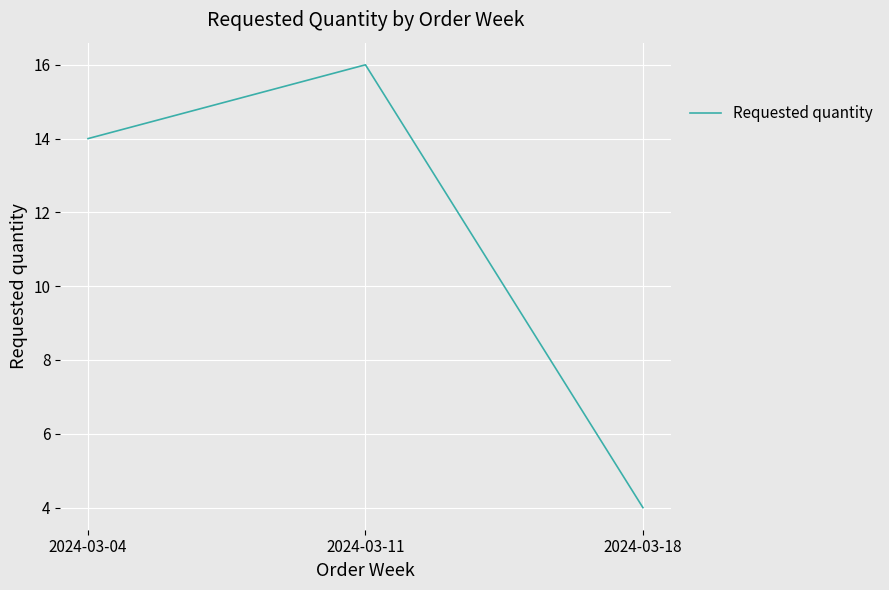

Reading left to right, list all the values displayed in this chart.

2024-03-04=14	2024-03-11=16	2024-03-18=4